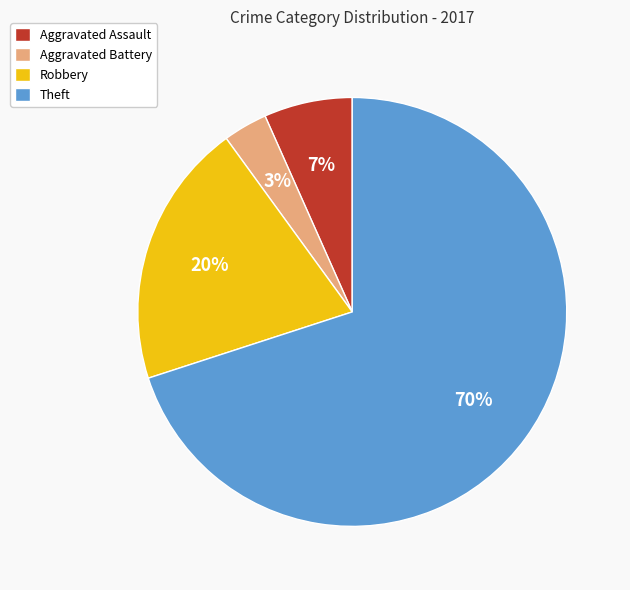

Do Theft and Robbery together represent more than half of the pie?

Yes